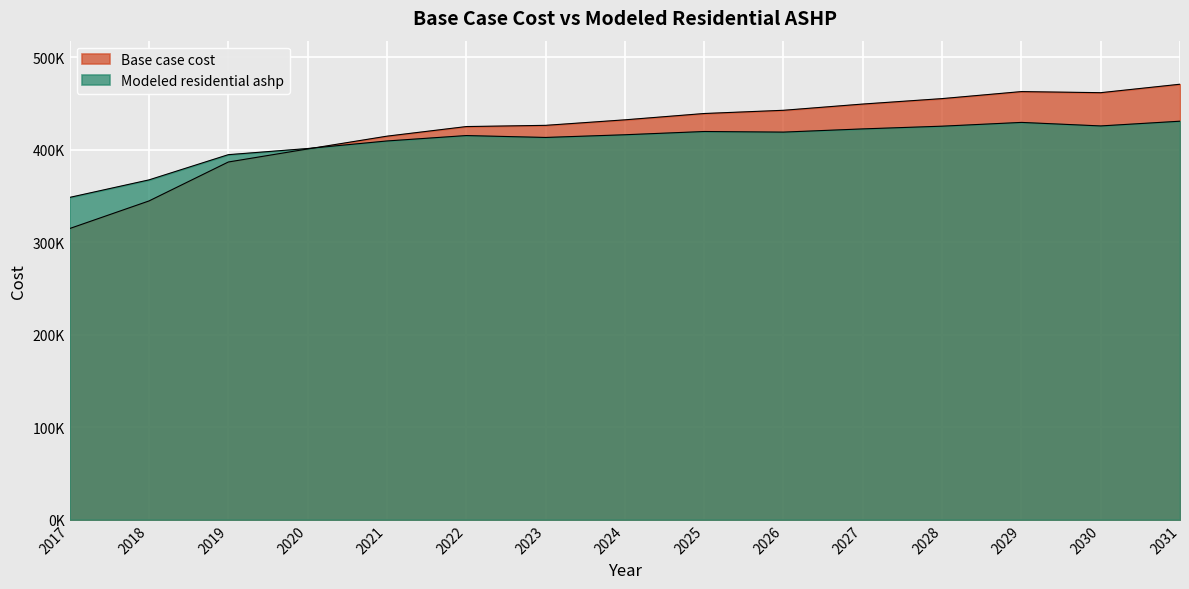

Count the number of data series in this chart.

2